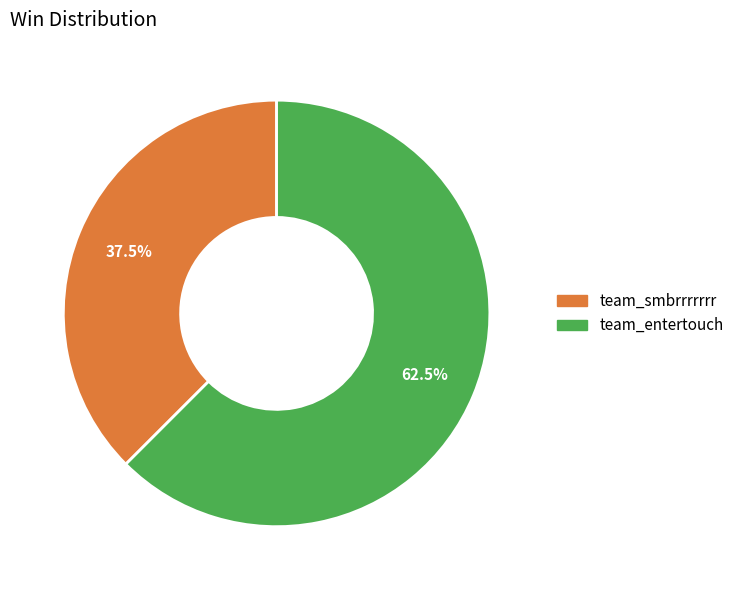

Count the number of slices in the pie.

2